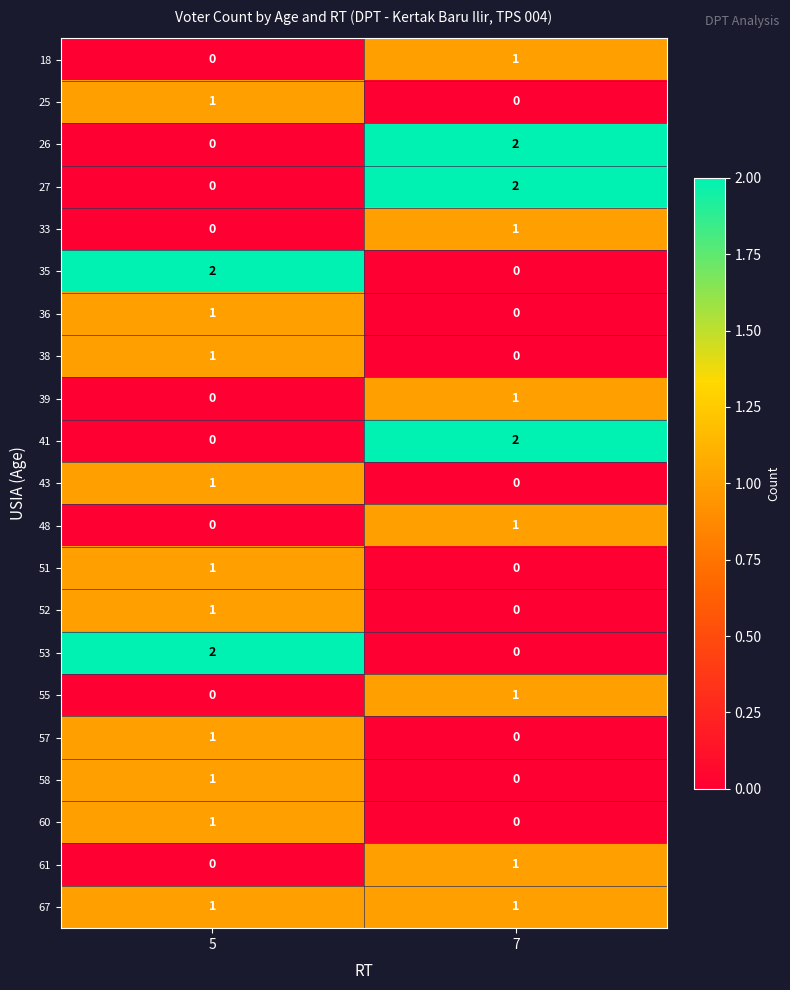

Is it true that 27 equals 3 at 7?

False